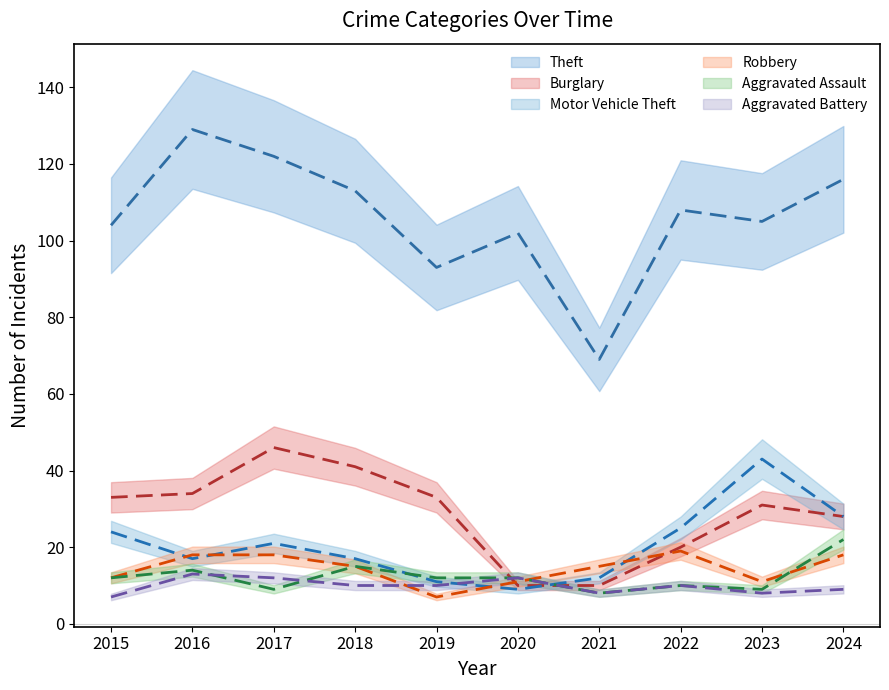

Which series changed the most between 2016 and 2017?

Burglary